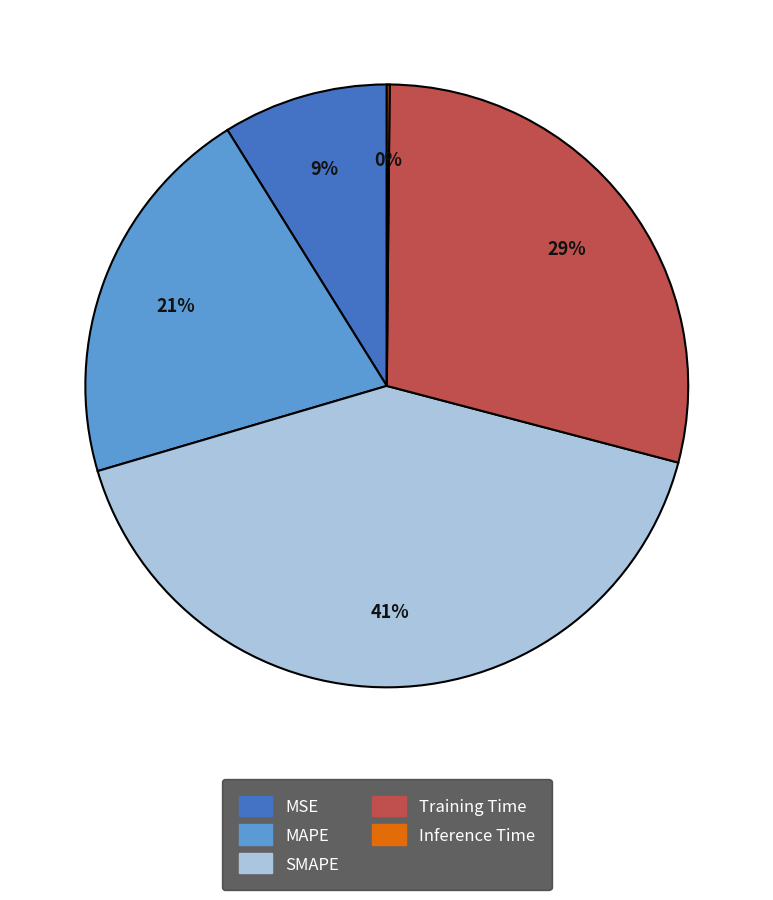

What percentage is the MAPE slice, to the nearest percent?

21%